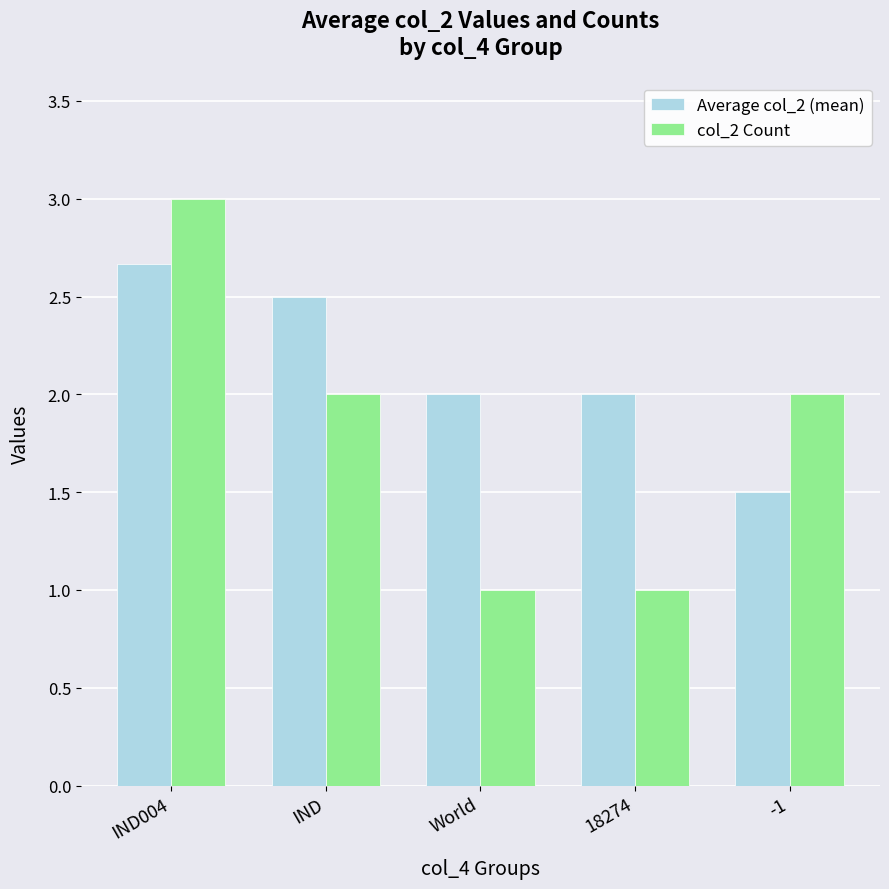

List the series in order of their overall mean, lowest first.

col_2 Count, Average col_2 (mean)